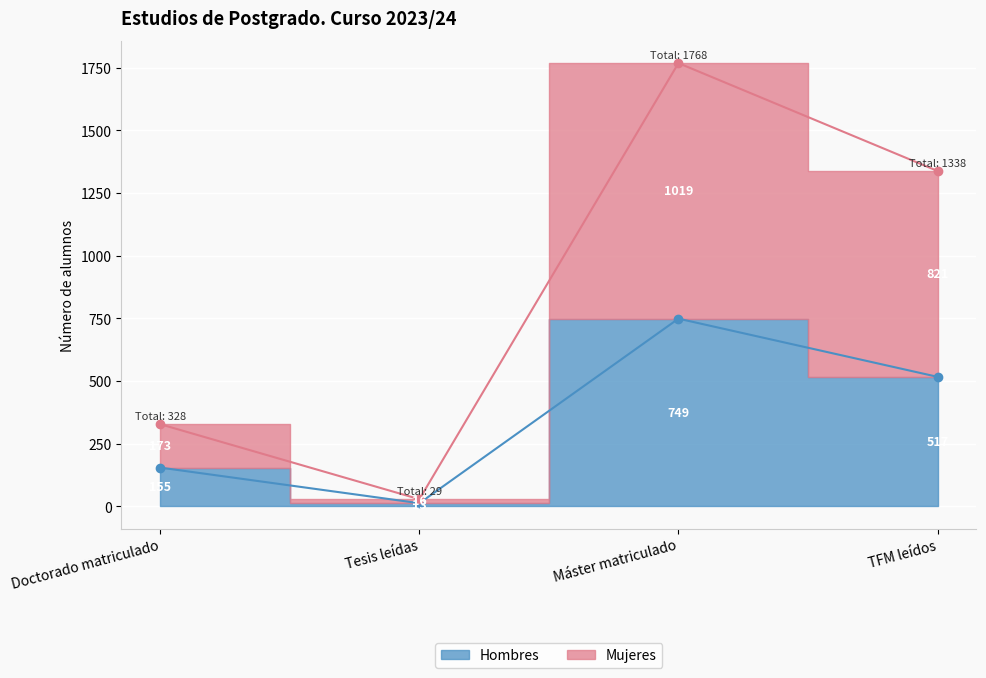

Which series has the largest total across all categories?

Mujeres